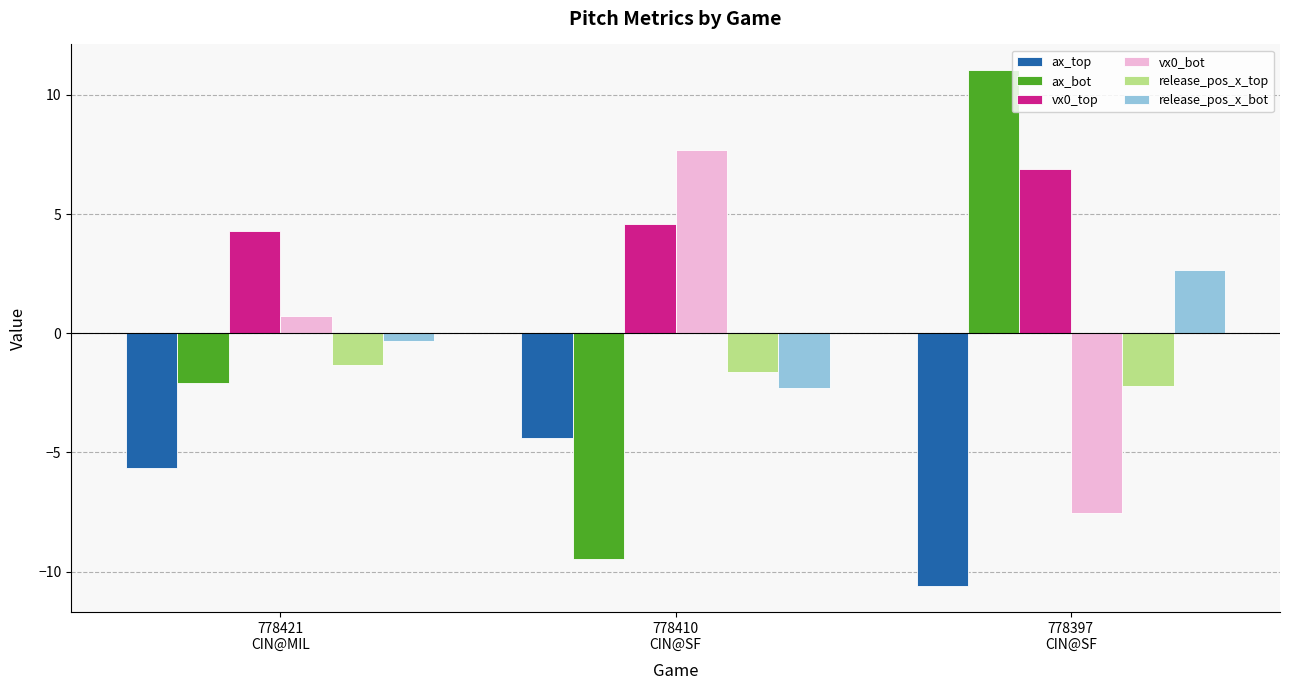

What is the label of the 3rd bar from the right?

778421
CIN@MIL